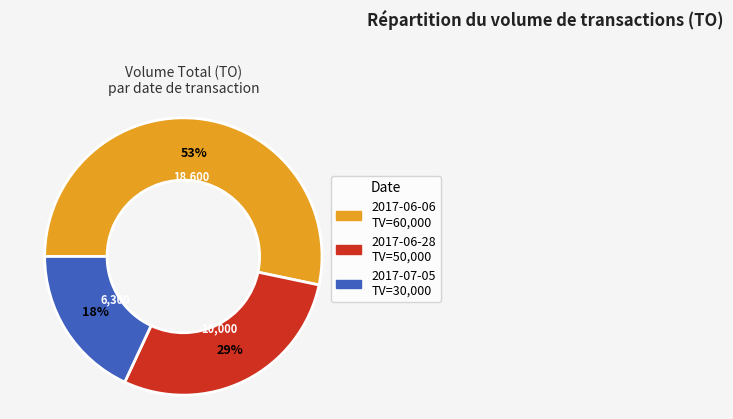

Rank the categories by value from highest to lowest.

2017-06-06 TV=60,000, 2017-06-28 TV=50,000, 2017-07-05 TV=30,000